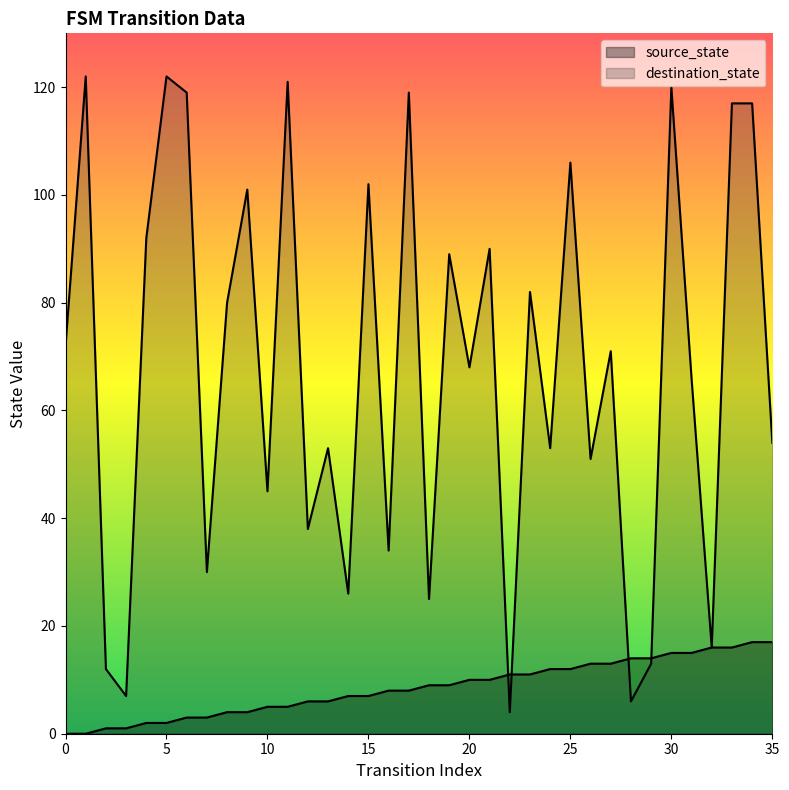

Is it true that source_state equals 11 at 16?

False